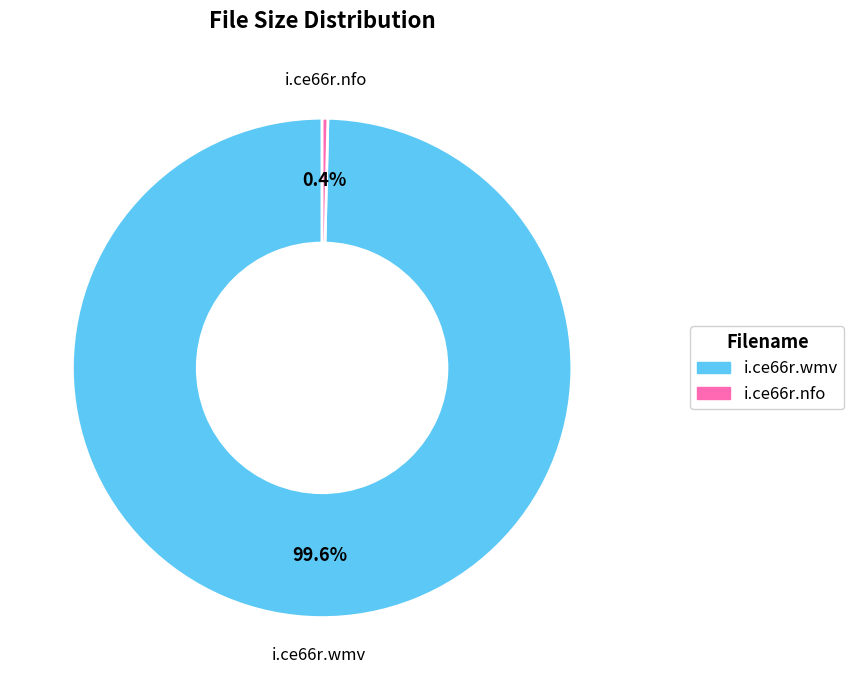

Combined, what portion of the pie is i.ce66r.nfo and i.ce66r.wmv?

100.0%